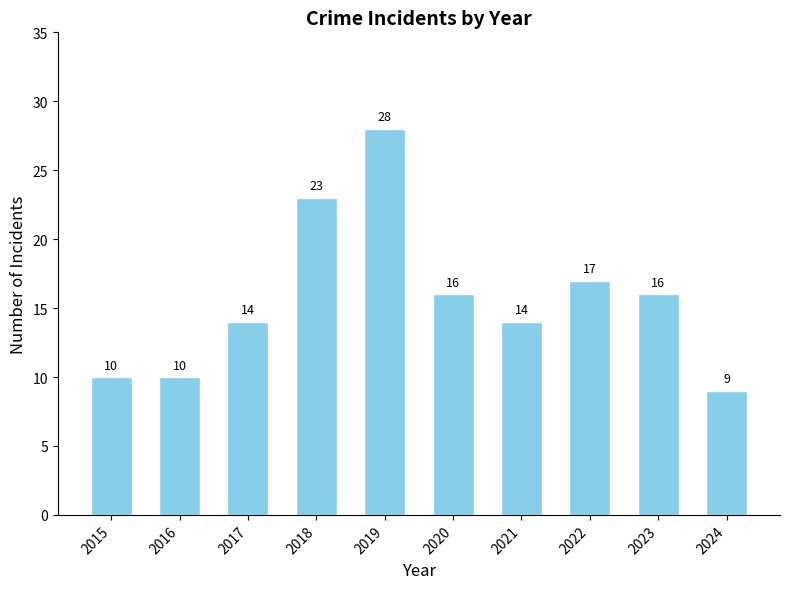

The value at 2016 is 10. True or false?

True